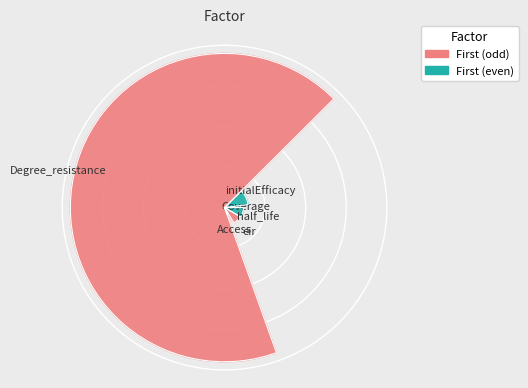

Combined, do Coverage and Access account for over 50%?

No